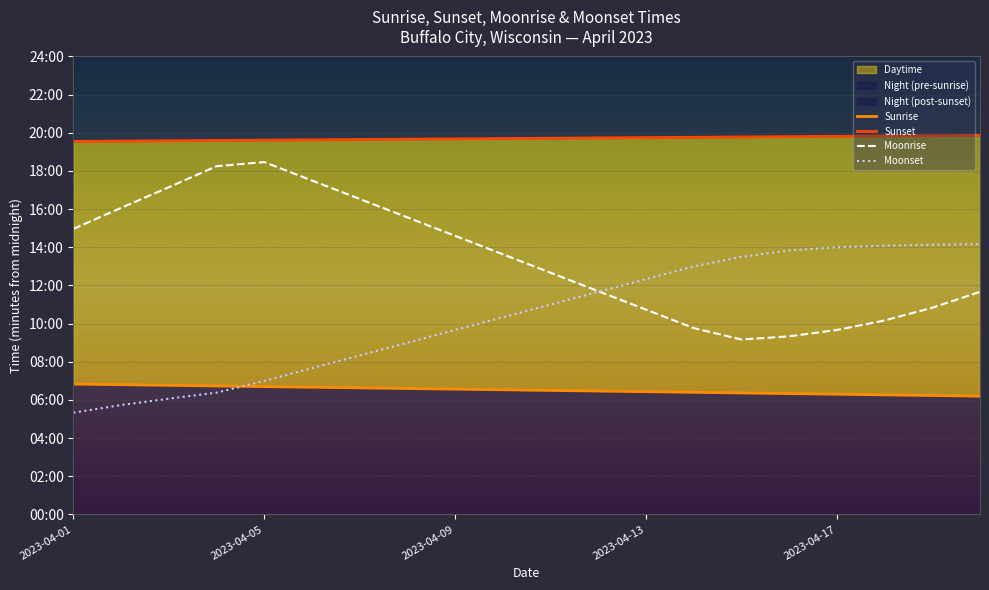

Where is the first local minimum for Moonrise?

14